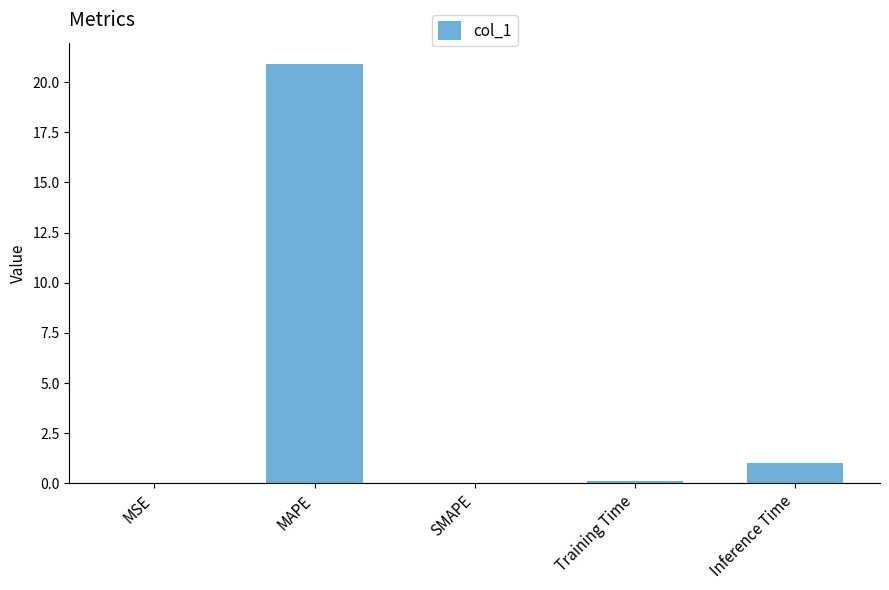

Which label corresponds to the largest value in the chart?

MAPE